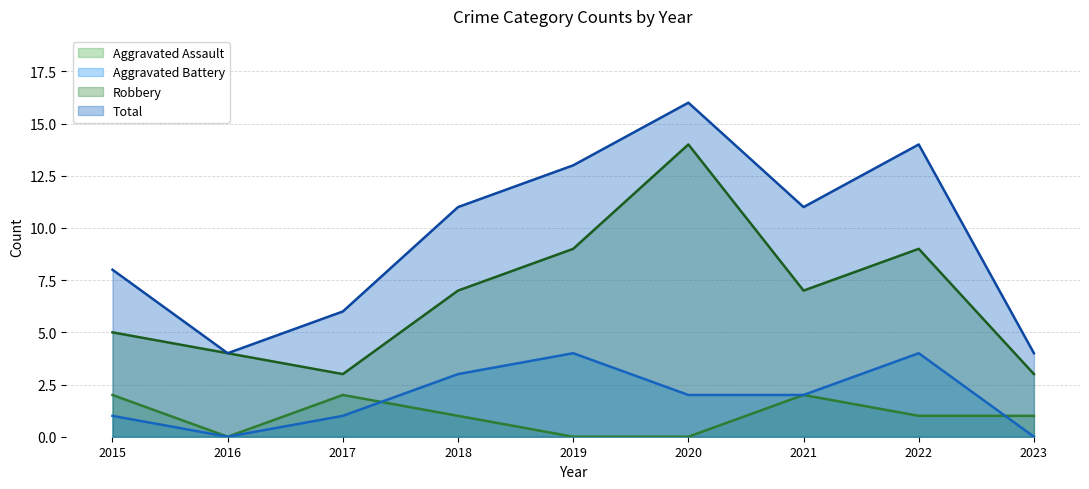

True or false: Total and Robbery cross at least once.

False